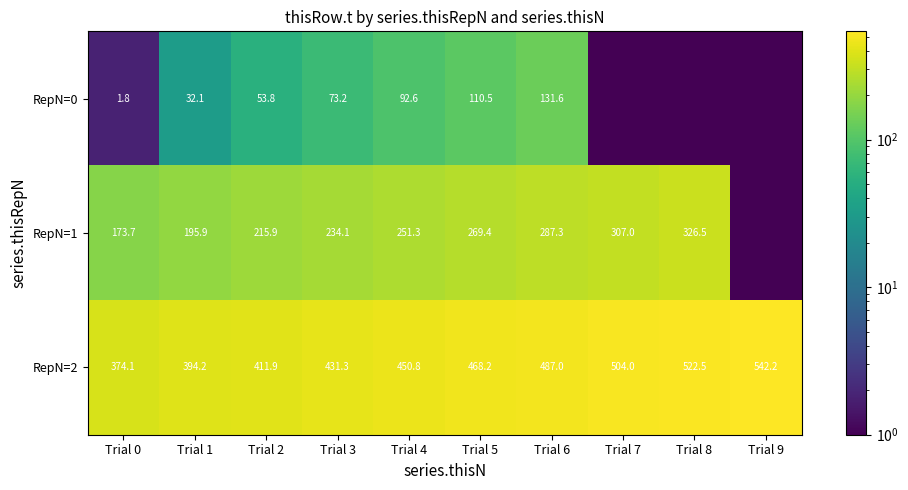

How many data points in RepN=2 are above 468?

5